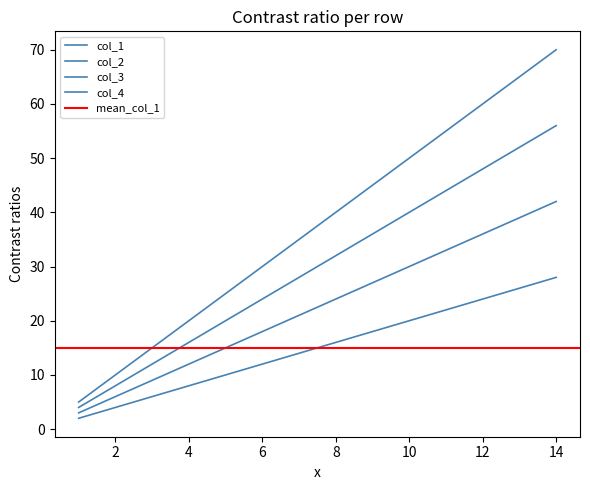

True or false: col_1 and col_3 intersect in this chart.

False